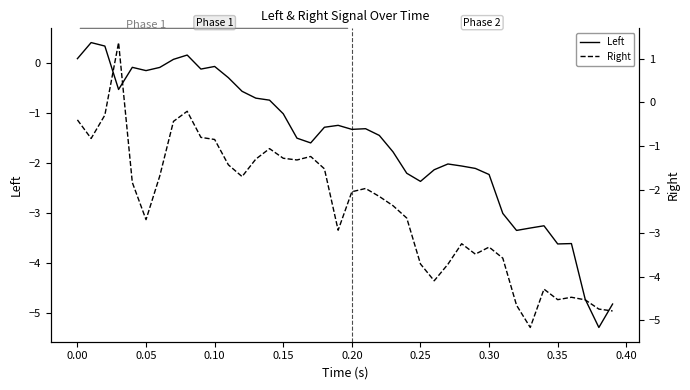

What is the highest value of the Left series?

0.4